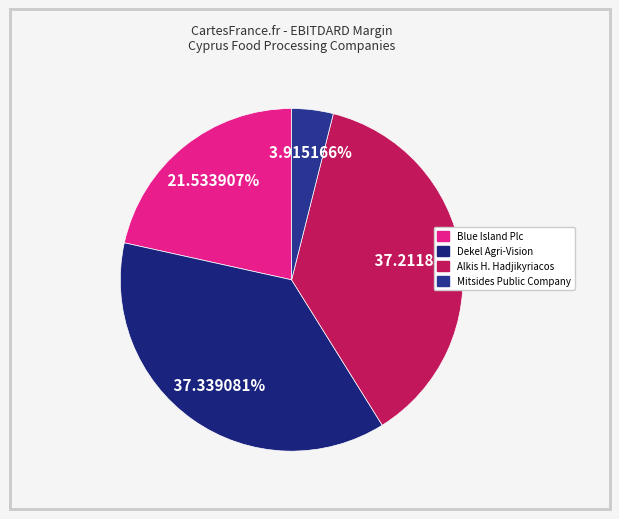

To the nearest percent, what is the difference between the Blue Island Plc and Dekel Agri-Vision slice percentages?

16%